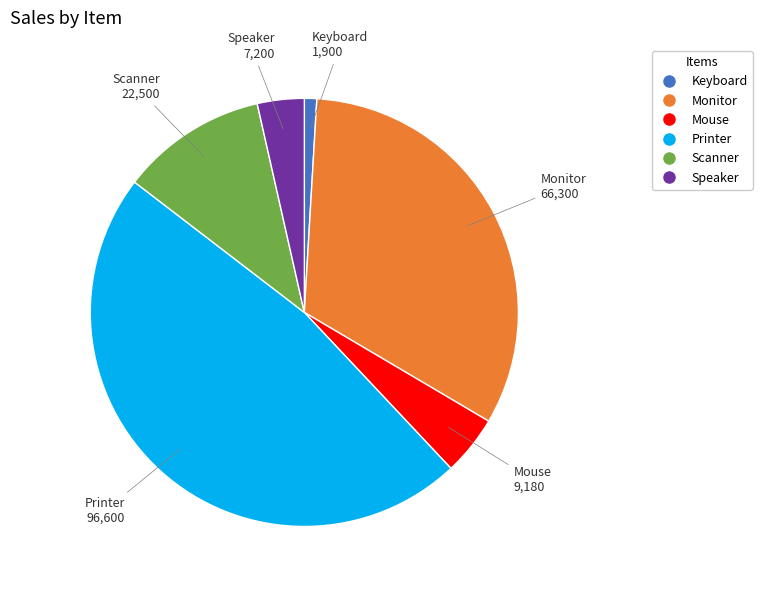

Combined, do Monitor and Mouse account for over 50%?

No